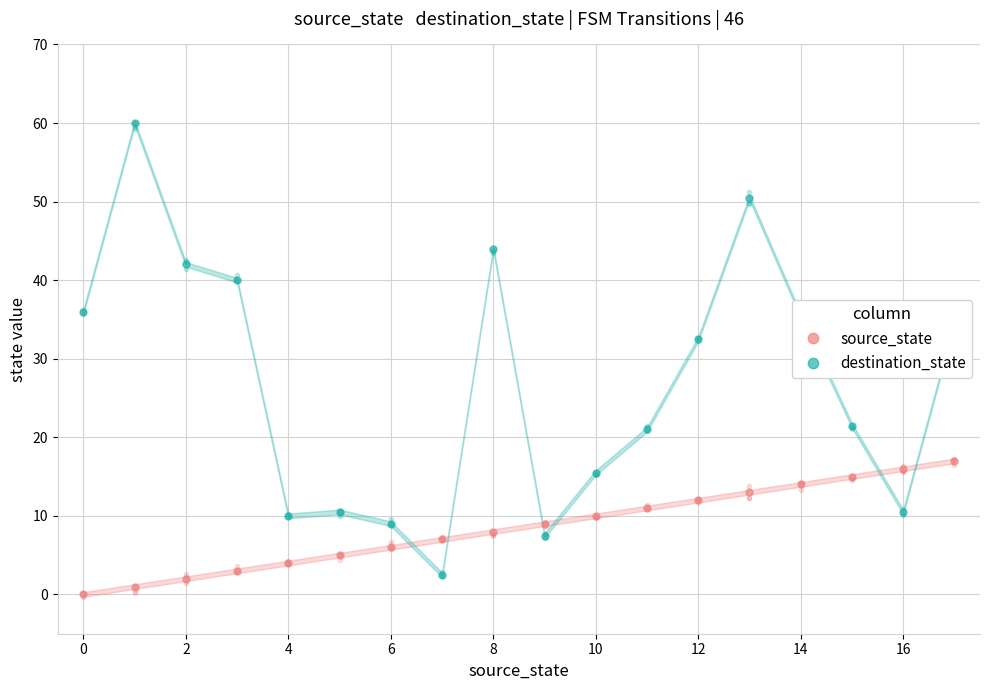

How many data points in destination_state are above 32?

9